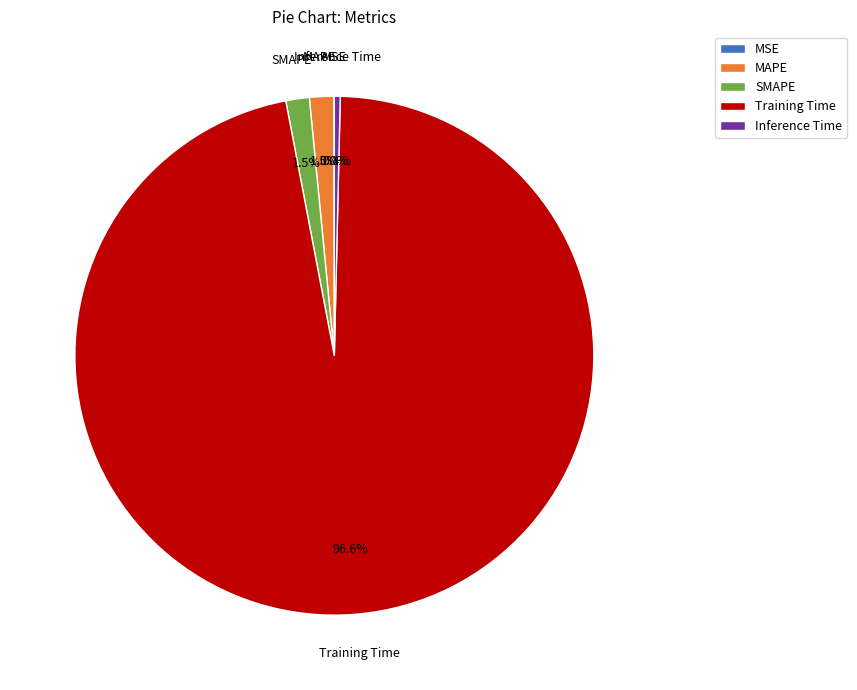

What is the largest slice in the pie chart?

Training Time